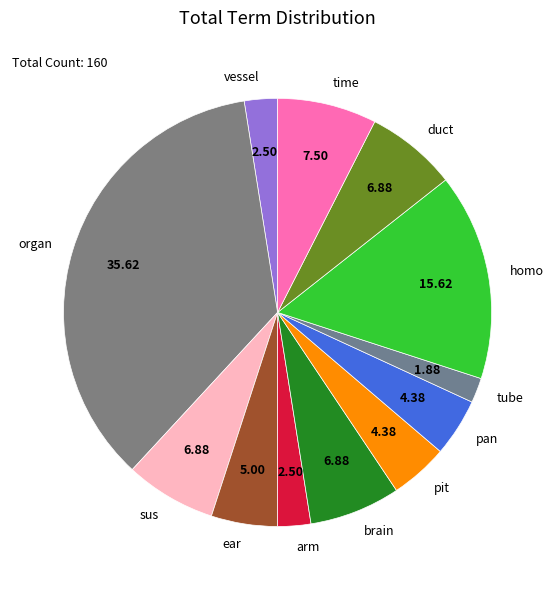

Do ear and pan together represent more than half of the pie?

No